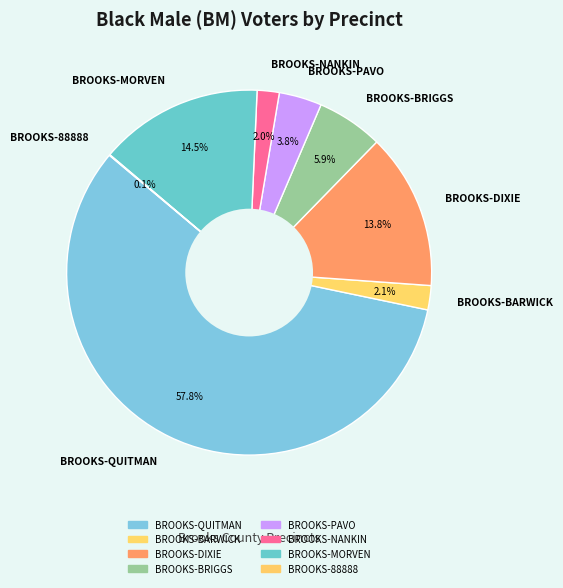

How much of the chart is everything except BROOKS-DIXIE?

86.2%